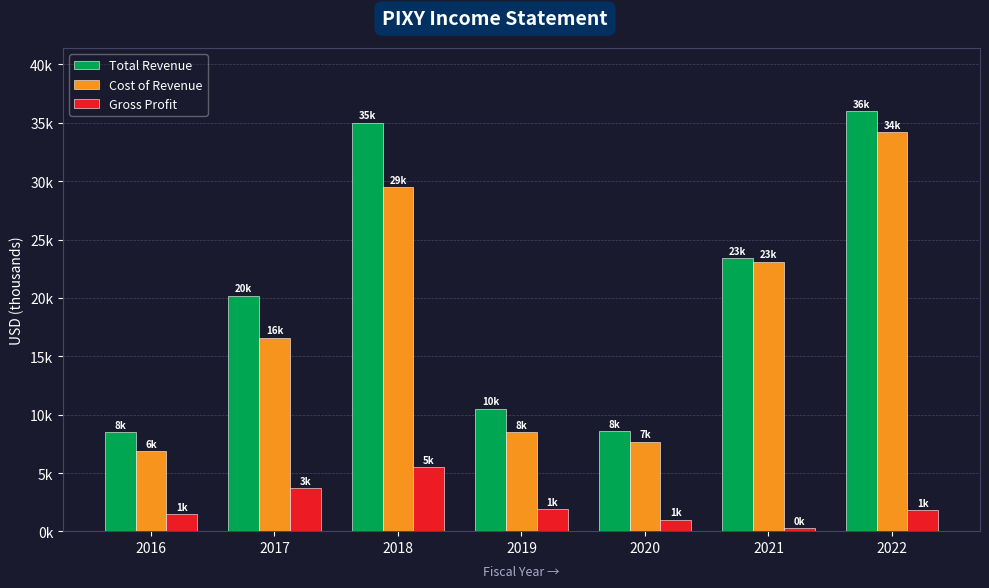

Rank the series by their maximum value, from highest to lowest.

Total Revenue, Cost of Revenue, Gross Profit